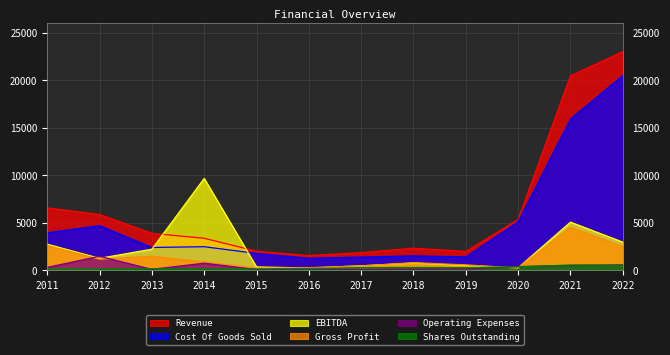

Count the number of data series in this chart.

6